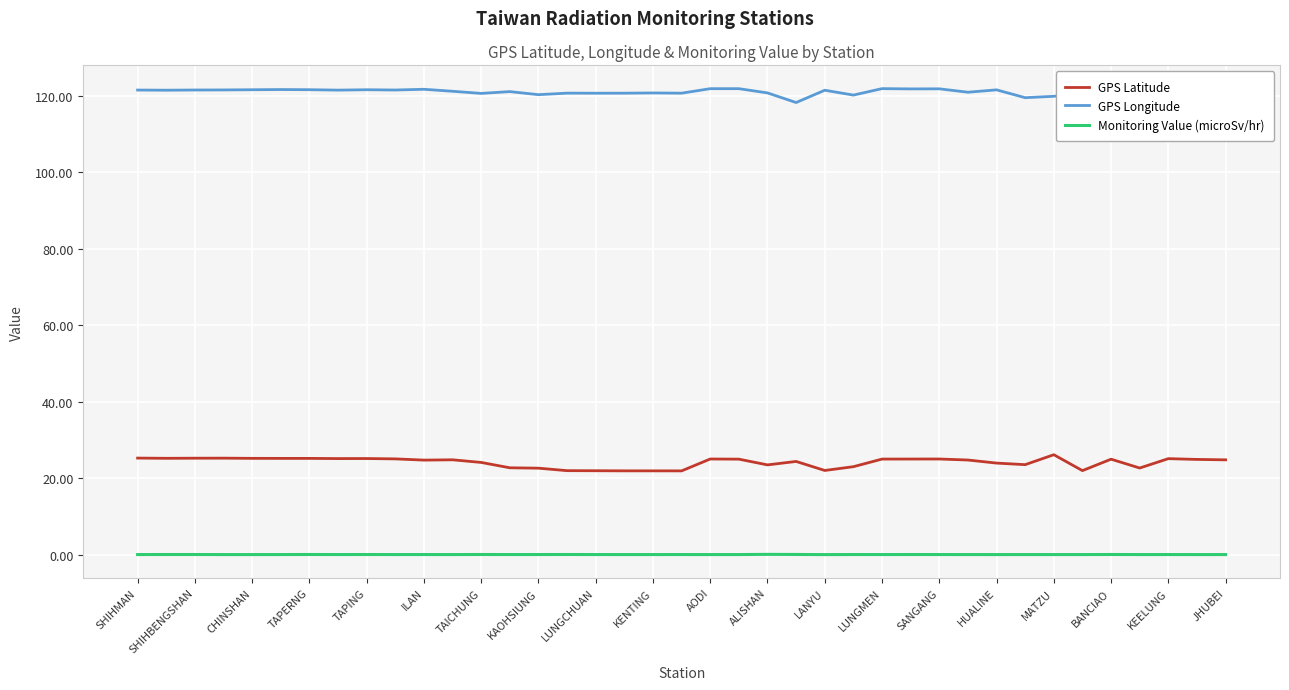

At how many categories does at least one series exceed 95?

39